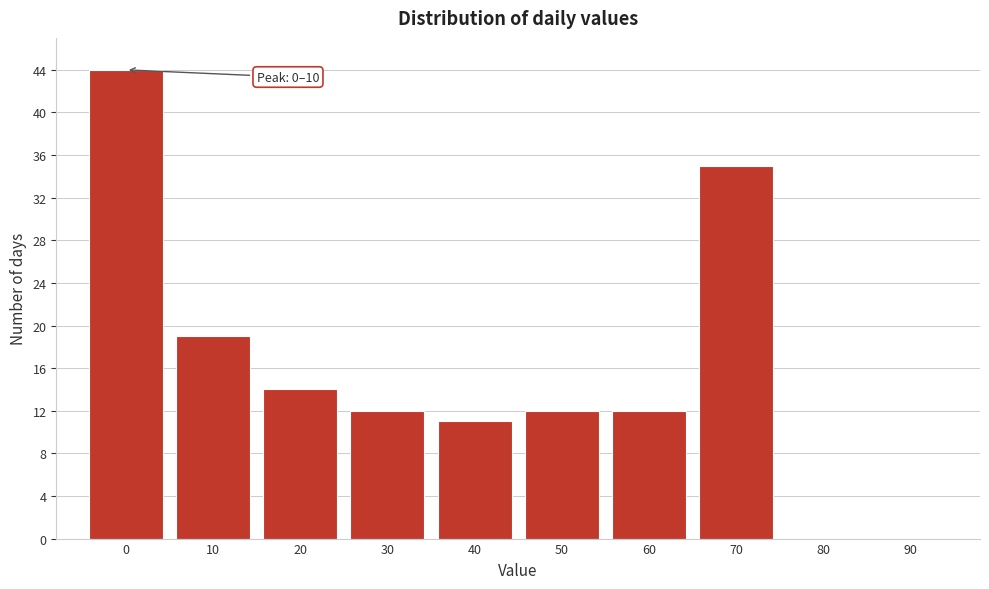

Reading left to right, transcribe all the data shown in this chart.

0=44	10=19	20=14	30=12	40=11	50=12	60=12	70=35	80=0	90=0